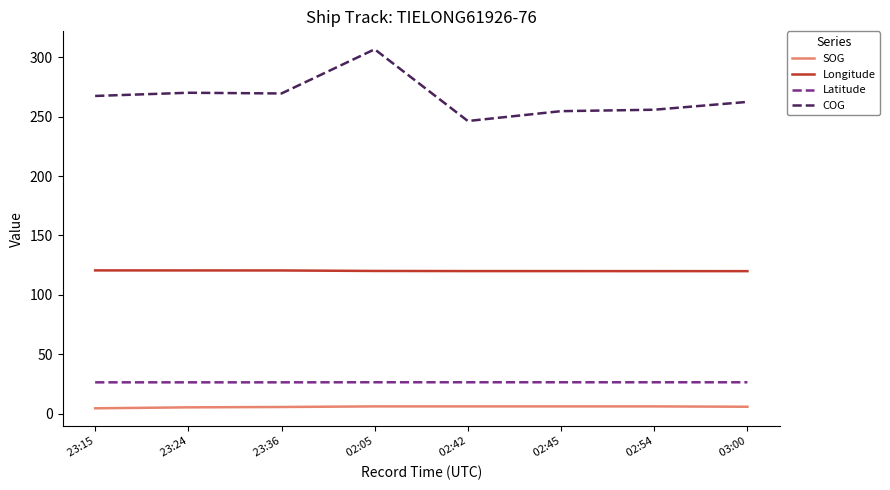

Which series has the widest spread of values?

COG